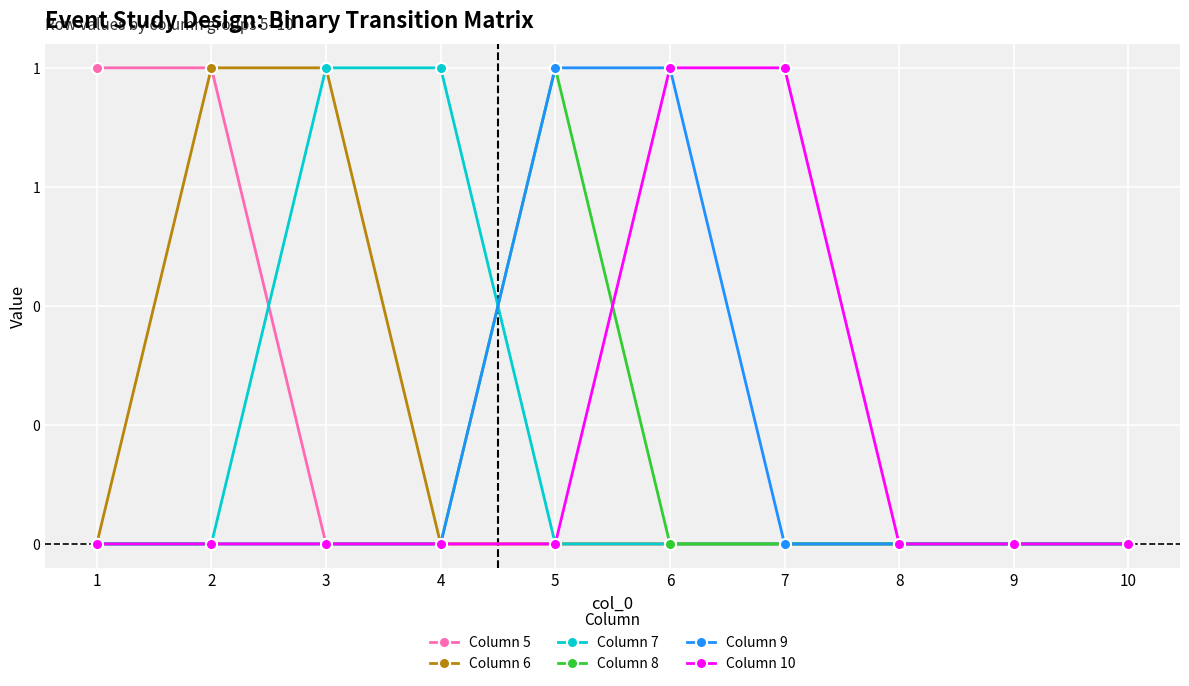

At 5, list the series in order from smallest to largest.

Column 5, Column 6, Column 7, Column 10, Column 8, Column 9